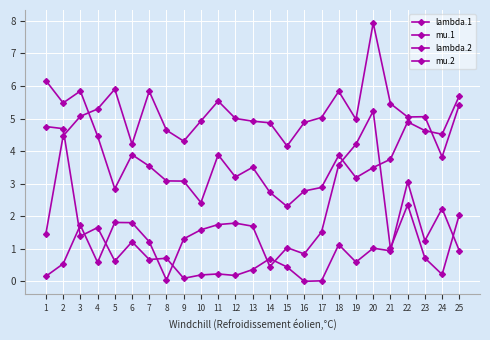

Reading left to right, extract all data points from this chart.

lambda.1: 1.5	4.5	5.1	5.3	5.9	4.2	5.8	4.6	4.3	4.9	5.5	5.0	4.9	4.9	4.2	4.9	5.0	5.8	5.0	7.9	5.5	5.1	5.1	3.8	5.4
mu.1: 0.2	0.5	1.7	0.6	1.8	1.8	1.2	0.0	1.3	1.6	1.7	1.8	1.7	0.5	1.0	0.8	1.5	3.6	4.2	5.2	1.0	2.4	0.7	0.2	2.1
lambda.2: 6.2	5.5	5.8	4.5	2.8	3.9	3.5	3.1	3.1	2.4	3.9	3.2	3.5	2.7	2.3	2.8	2.9	3.9	3.2	3.5	3.8	4.9	4.6	4.5	5.7
mu.2: 4.8	4.7	1.4	1.7	0.6	1.2	0.7	0.7	0.1	0.2	0.2	0.2	0.4	0.7	0.4	0.0	0.0	1.1	0.6	1.0	0.9	3.1	1.3	2.2	0.9